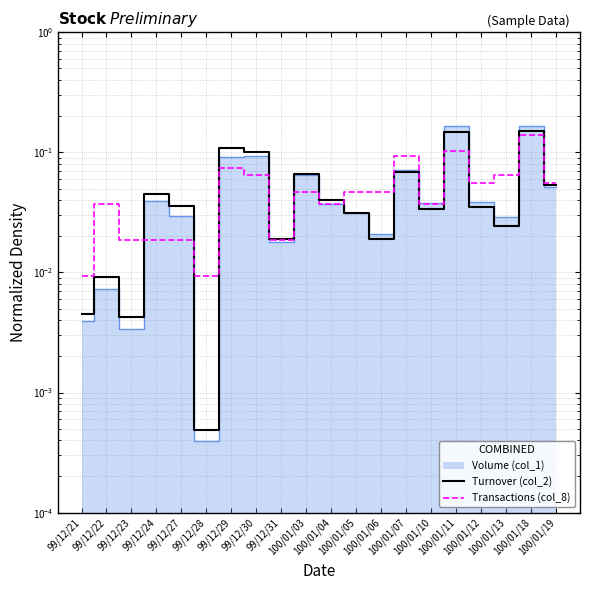

Which has a higher value, 99/12/29 or 100/01/13?

99/12/29